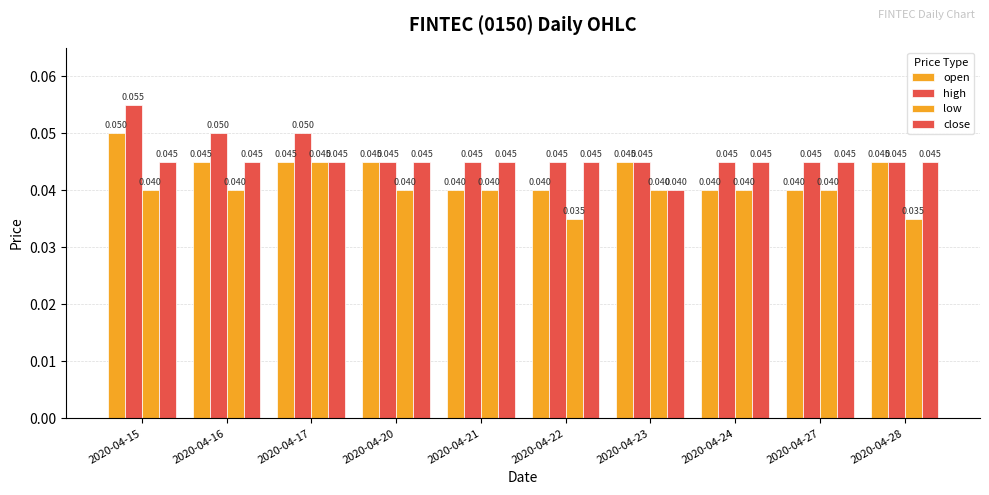

Reading left to right, transcribe all the data shown in this chart.

open: 2020-04-15=0.1	2020-04-16=0.0	2020-04-17=0.0	2020-04-20=0.0	2020-04-21=0.0	2020-04-22=0.0	2020-04-23=0.0	2020-04-24=0.0	2020-04-27=0.0	2020-04-28=0.0
high: 2020-04-15=0.1	2020-04-16=0.1	2020-04-17=0.1	2020-04-20=0.0	2020-04-21=0.0	2020-04-22=0.0	2020-04-23=0.0	2020-04-24=0.0	2020-04-27=0.0	2020-04-28=0.0
low: 2020-04-15=0.0	2020-04-16=0.0	2020-04-17=0.0	2020-04-20=0.0	2020-04-21=0.0	2020-04-22=0.0	2020-04-23=0.0	2020-04-24=0.0	2020-04-27=0.0	2020-04-28=0.0
close: 2020-04-15=0.0	2020-04-16=0.0	2020-04-17=0.0	2020-04-20=0.0	2020-04-21=0.0	2020-04-22=0.0	2020-04-23=0.0	2020-04-24=0.0	2020-04-27=0.0	2020-04-28=0.0